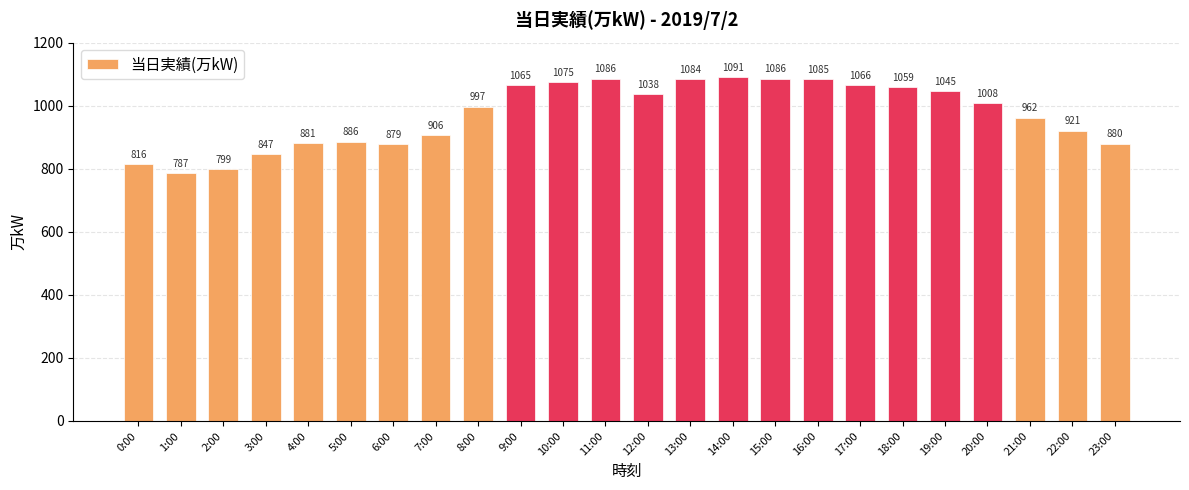

Where is the data nearest to the value 939?

22:00